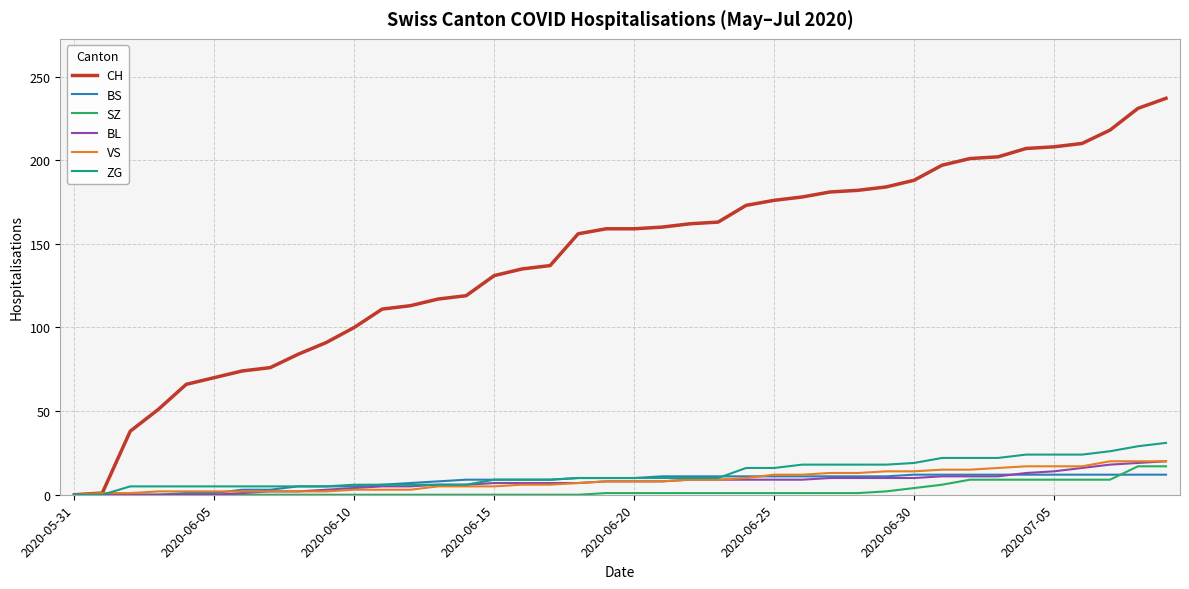

Which series has the widest spread of values?

CH